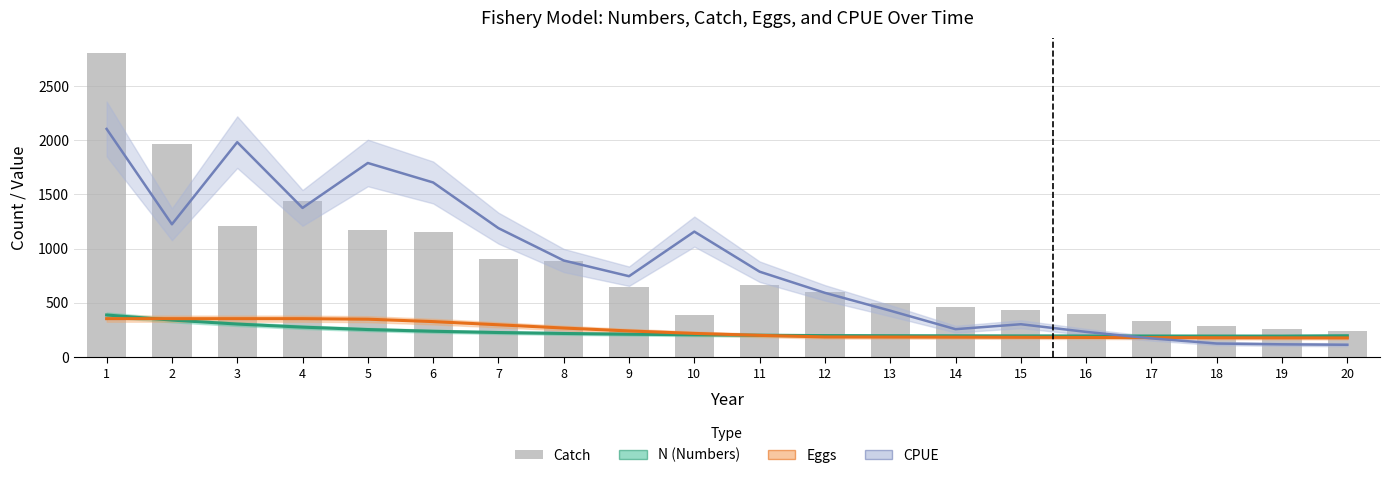

Reading right to left, extract all data points from this chart.

20=237	19=260	18=285	17=336	16=393	15=432	14=464	13=499	12=600	11=663	10=384	9=644	8=883	7=907	6=1154	5=1171	4=1440	3=1207	2=1966	1=2806